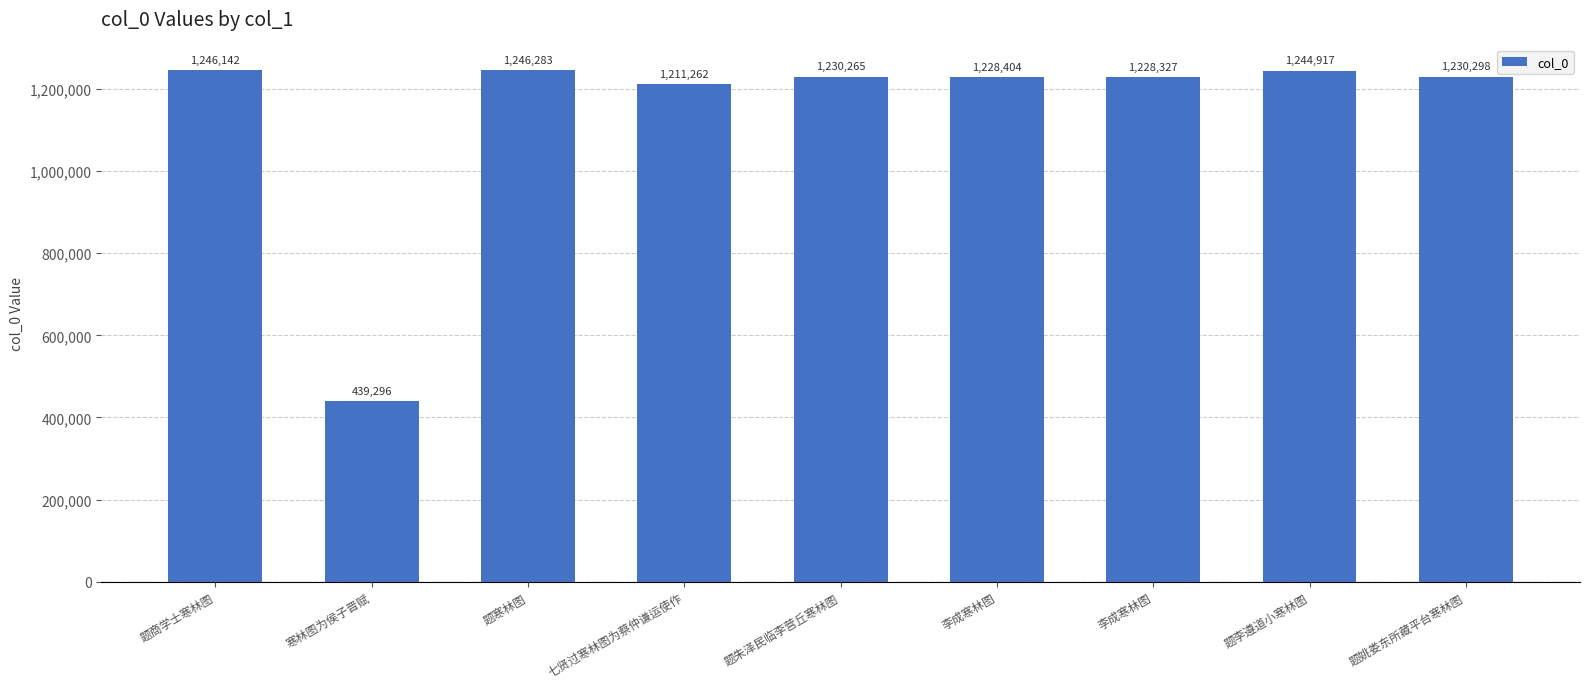

What is the label of the 3rd bar from the right?

李成寒林图